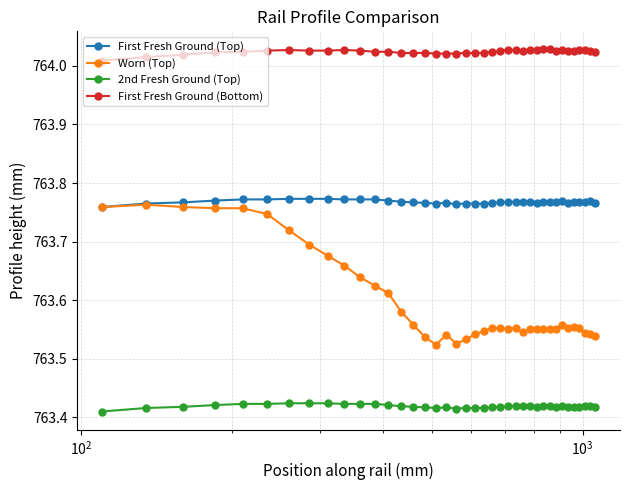

True or false: 2nd Fresh Ground (Top) has more than 0 points higher than both neighbors.

True